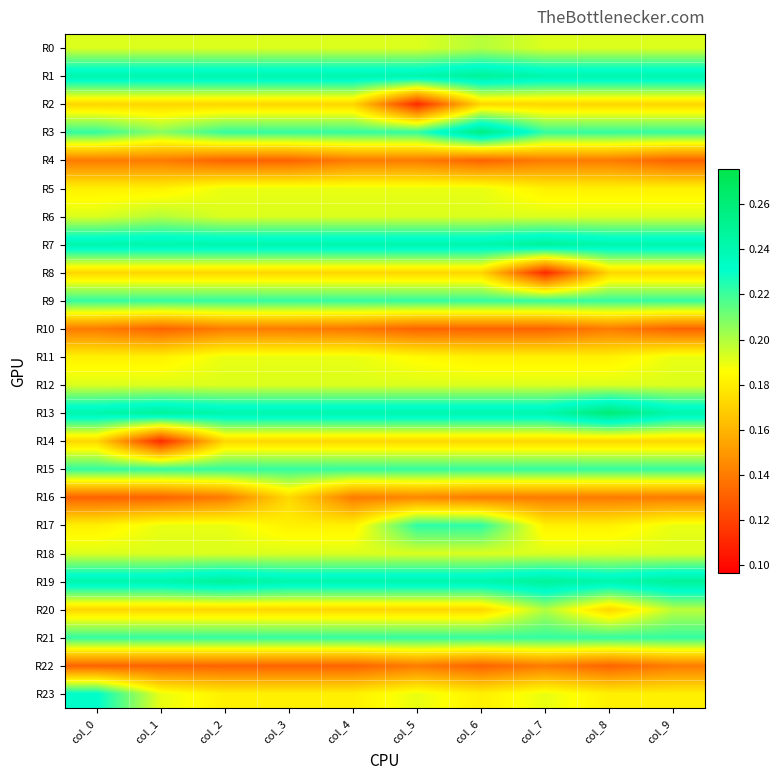

Between col_1 and col_6, which series saw the biggest shift?

R14